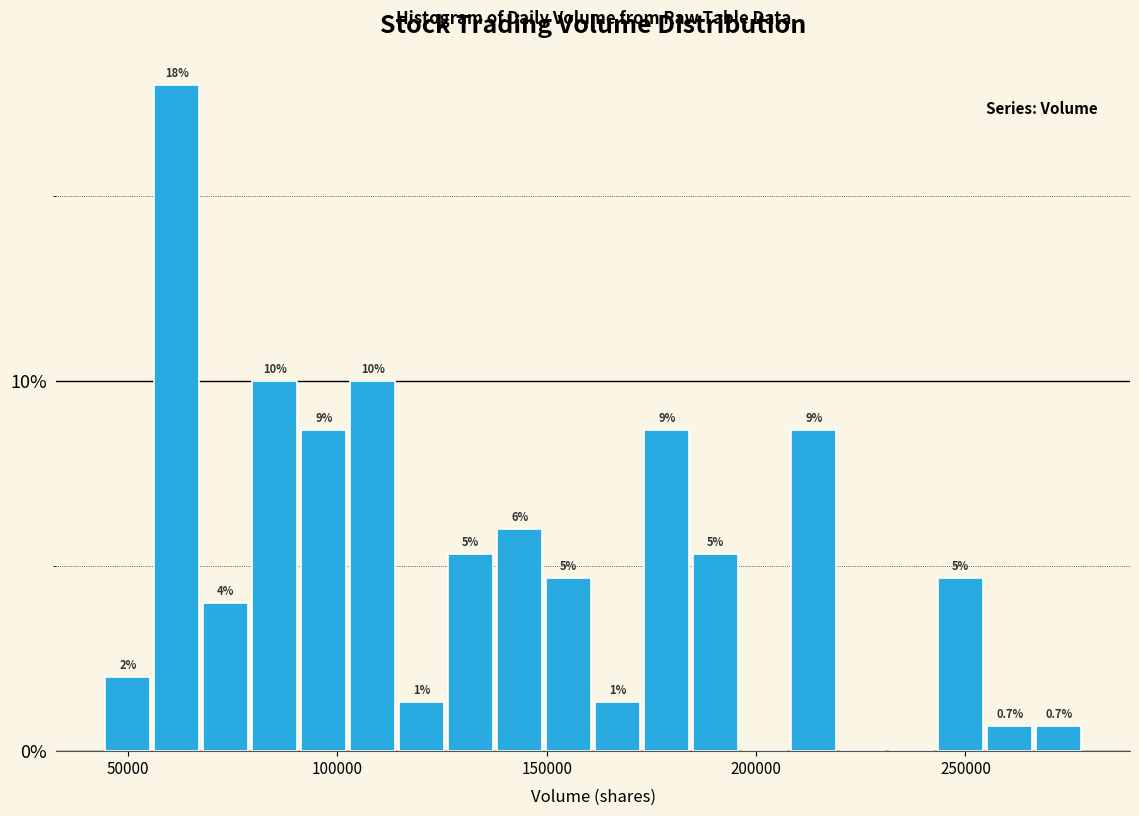

Around what value on the x-axis is the tallest bar? Give the approximate position of its centre, as read against the axis.

60000